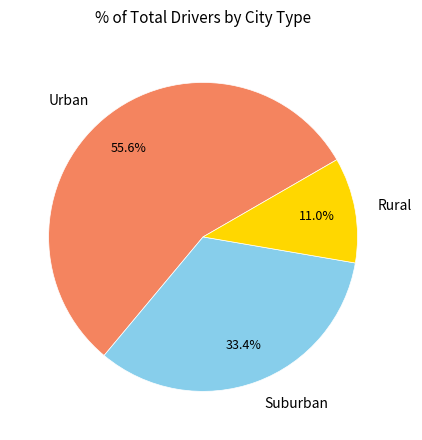

What portion of the pie excludes Suburban?

66.6%